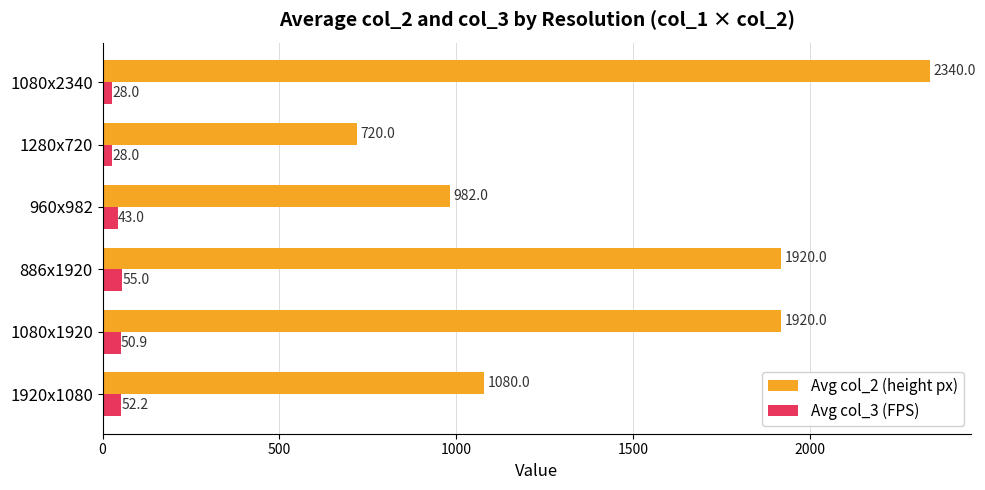

List the series in order of their overall mean, highest first.

Avg col_2 (height px), Avg col_3 (FPS)